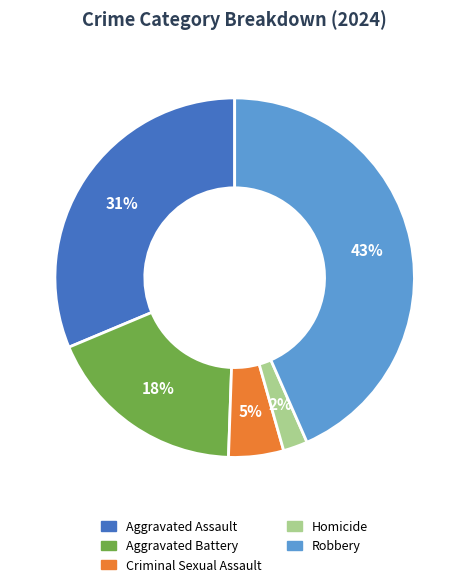

How many slices are in this pie chart?

5